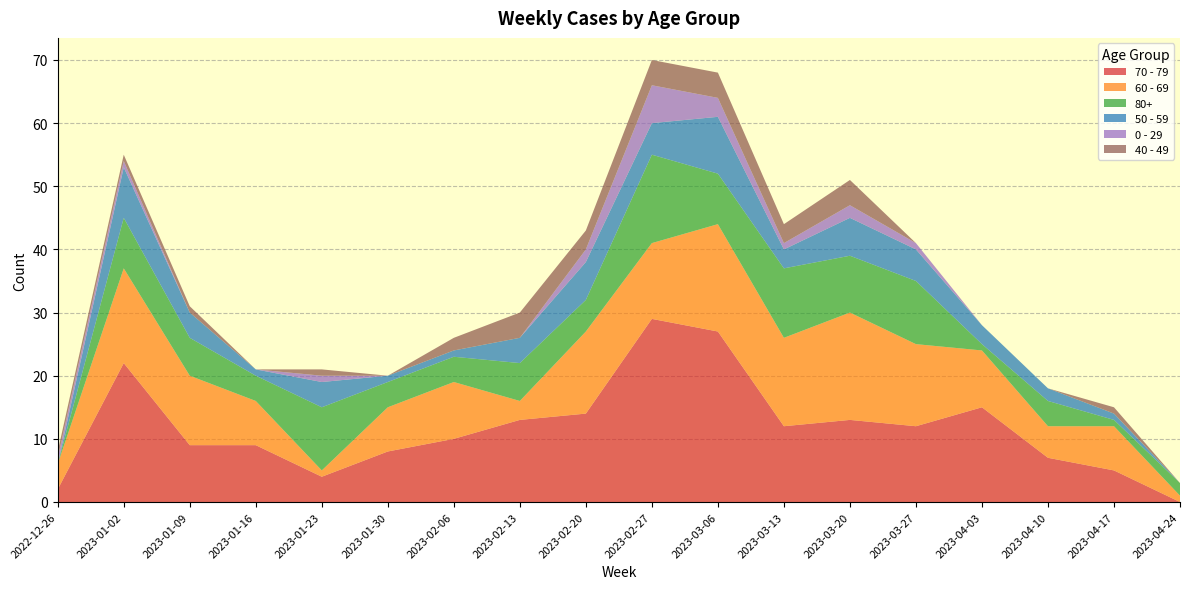

Reading left to right, what are all the values shown in this chart?

70 - 79: 2	22	9	9	4	8	10	13	14	29	27	12	13	12	15	7	5	0
60 - 69: 4	15	11	7	1	7	9	3	13	12	17	14	17	13	9	5	7	1
80+: 0	8	6	4	10	4	4	6	5	14	8	11	9	10	1	4	1	2
50 - 59: 0	8	4	1	4	1	1	4	6	5	9	3	6	5	3	2	1	0
0 - 29: 1	1	0	0	1	0	0	0	2	6	3	1	2	1	0	0	0	0
40 - 49: 1	1	1	0	1	0	2	4	3	4	4	3	4	0	0	0	1	0